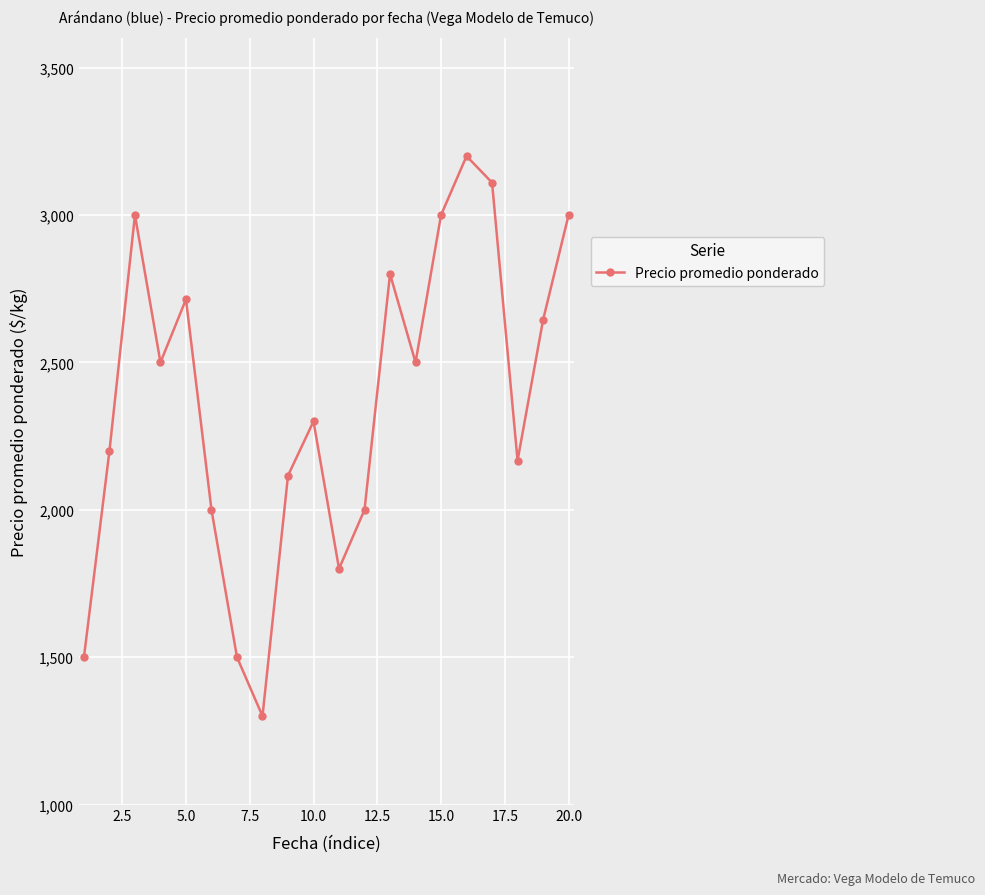

What is the value of the 5th point from the left?

2714